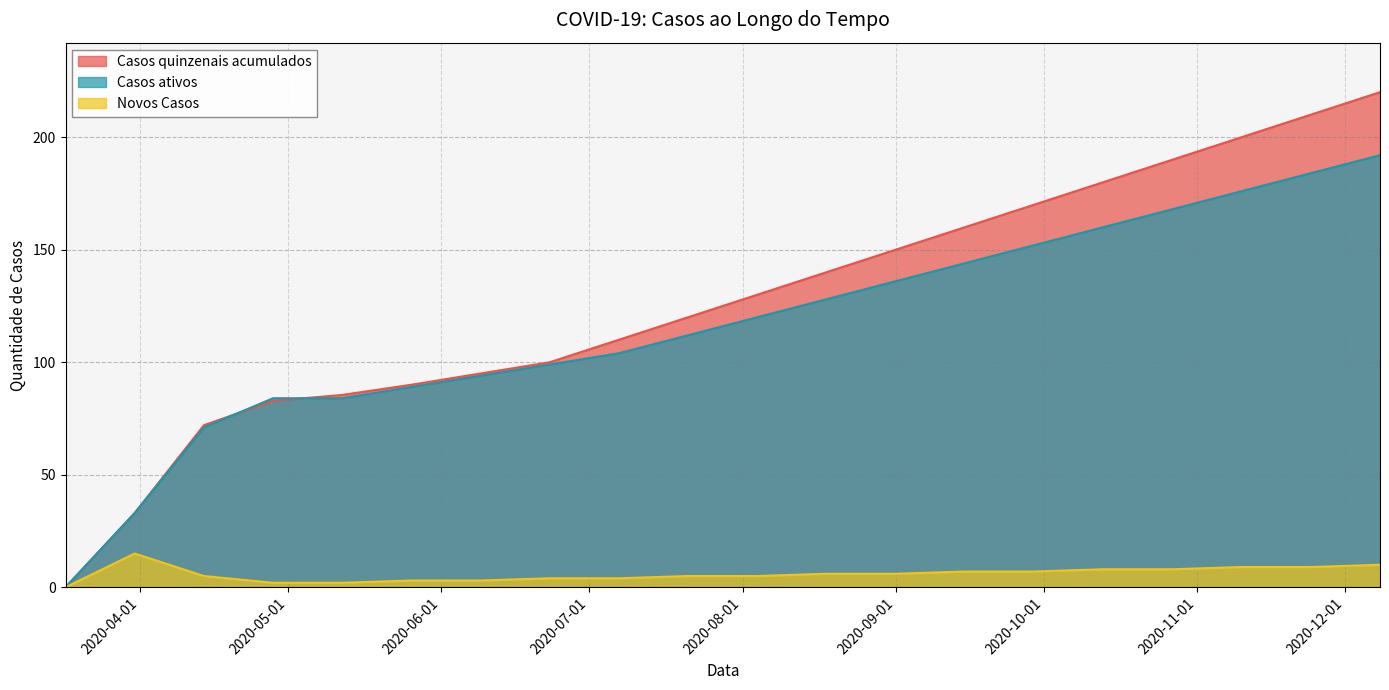

At which label does Casos ativos first exceed 120?

2020-08-18